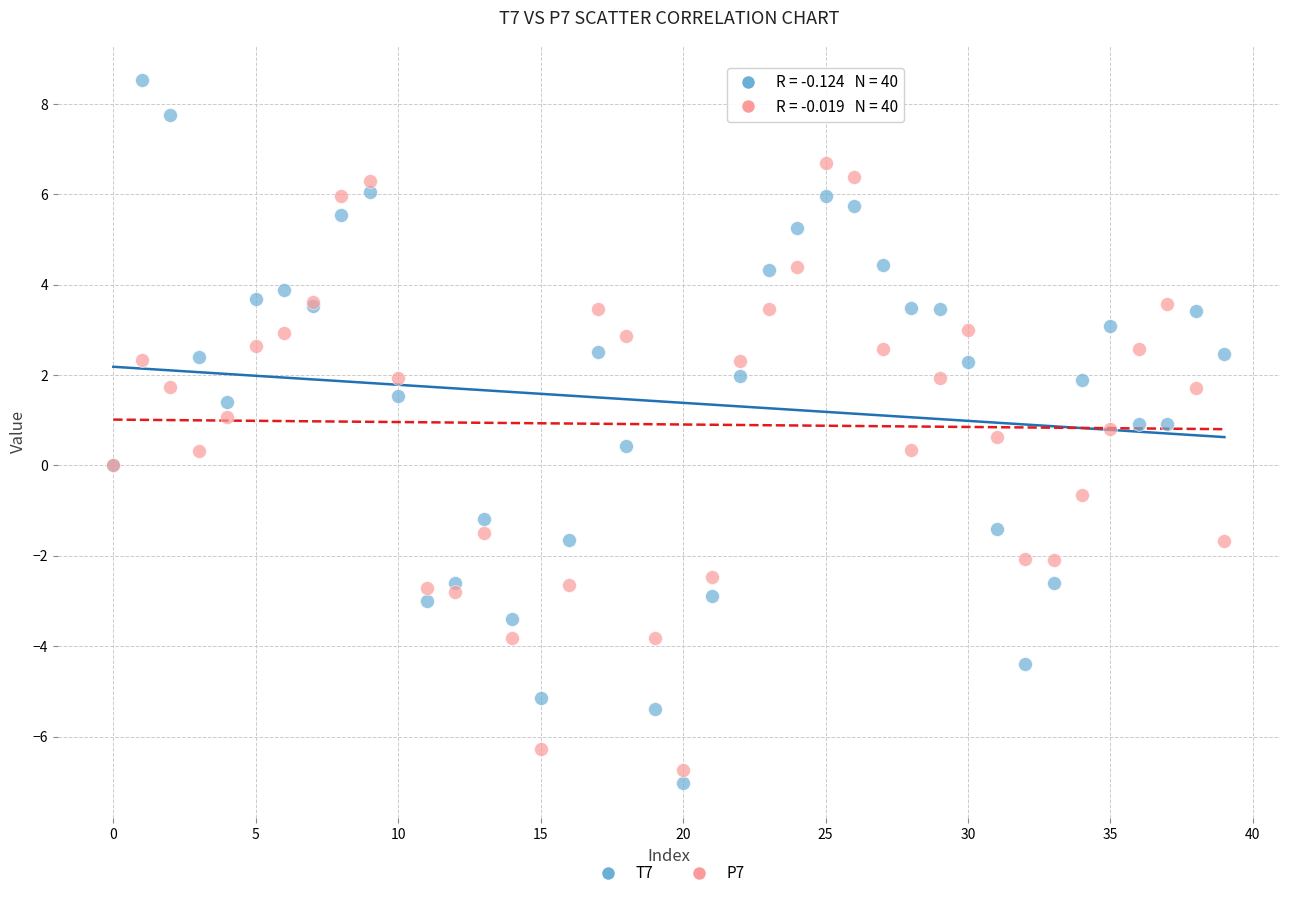

Which series has the widest spread of Y values?

T7